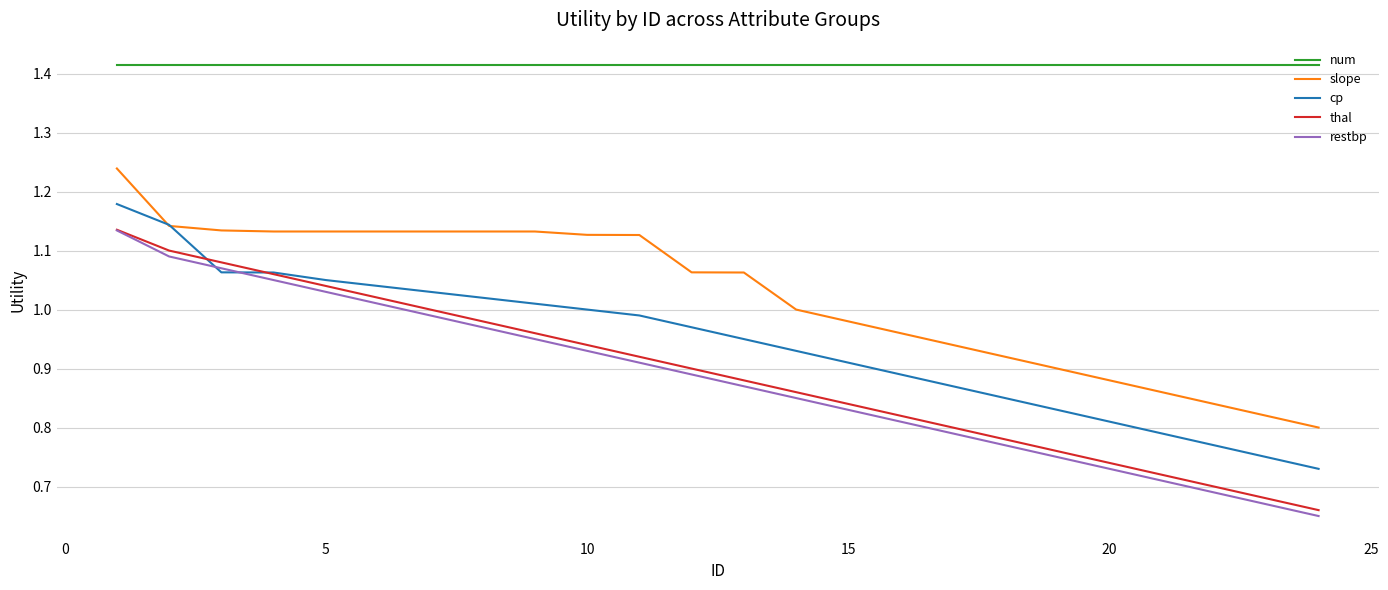

Count the number of categories in the chart.

24